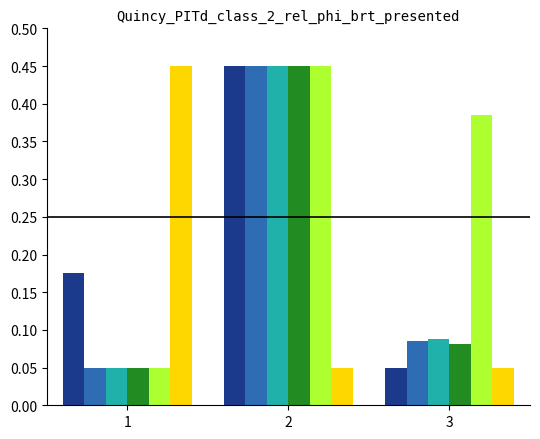

What is the total value across all series at 1?

0.8